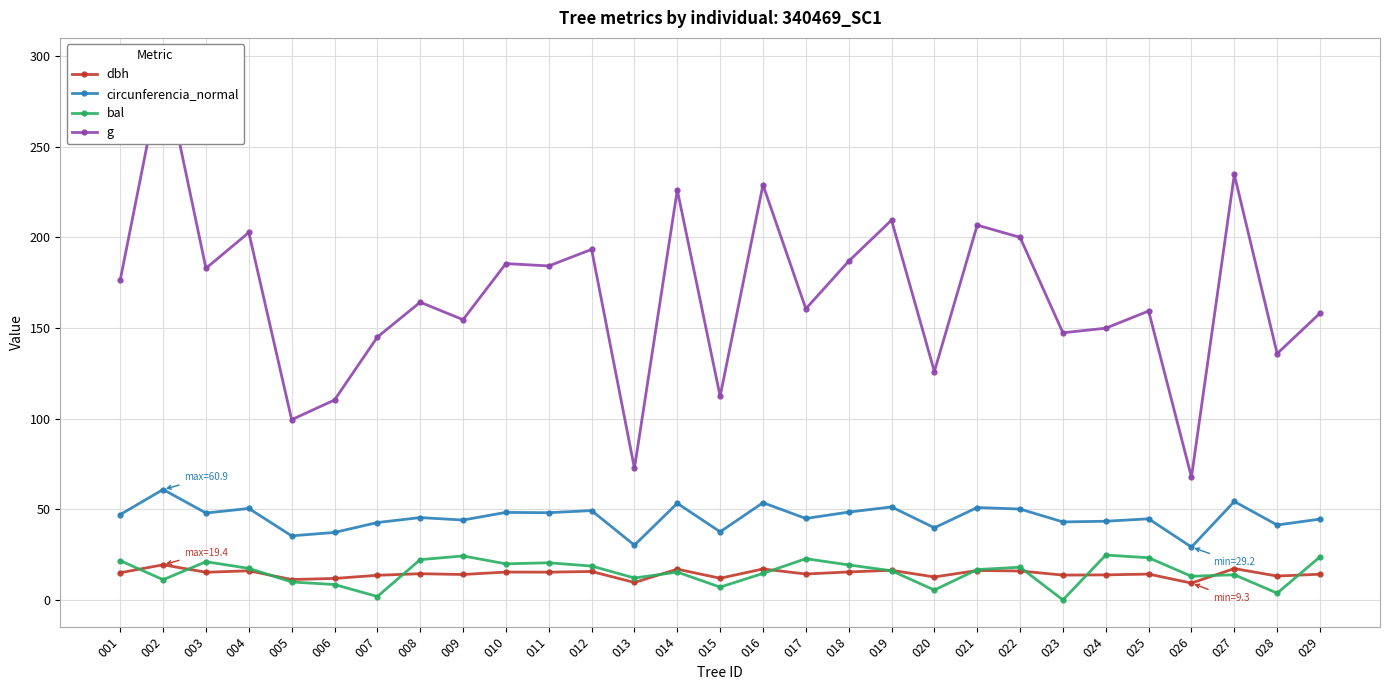

True or false: dbh and g intersect in this chart.

False